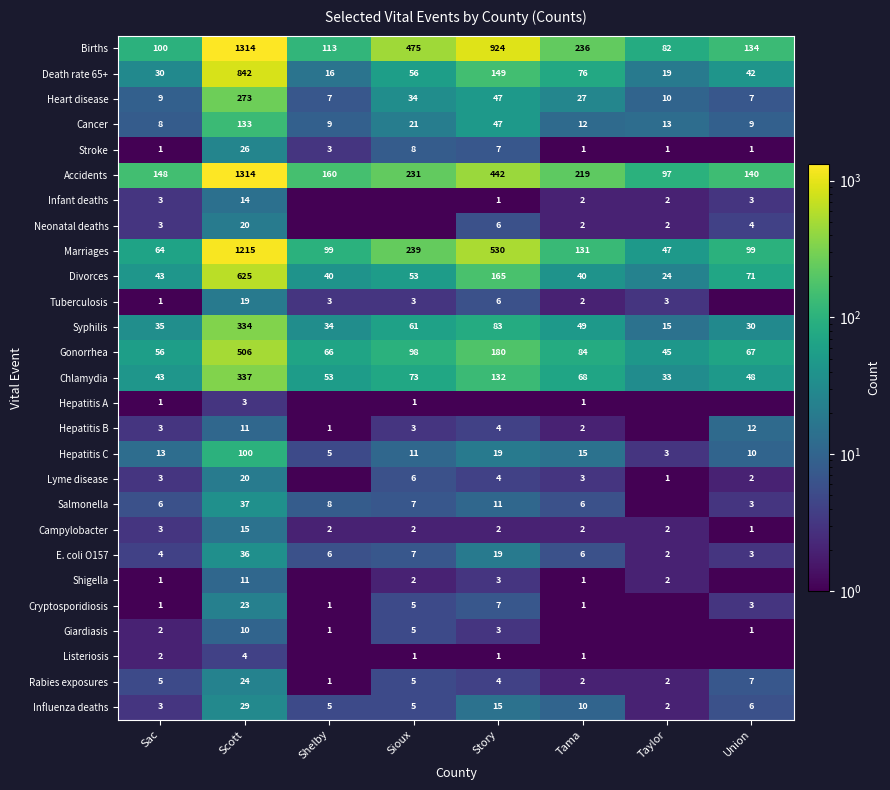

How many data points in Hepatitis C are less than 13?

4